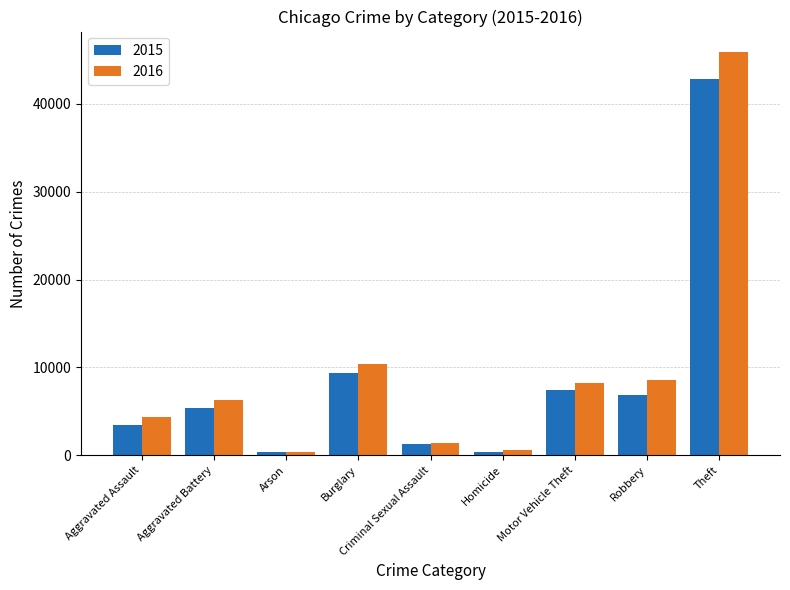

At which category is the sum across all series the highest?

Theft